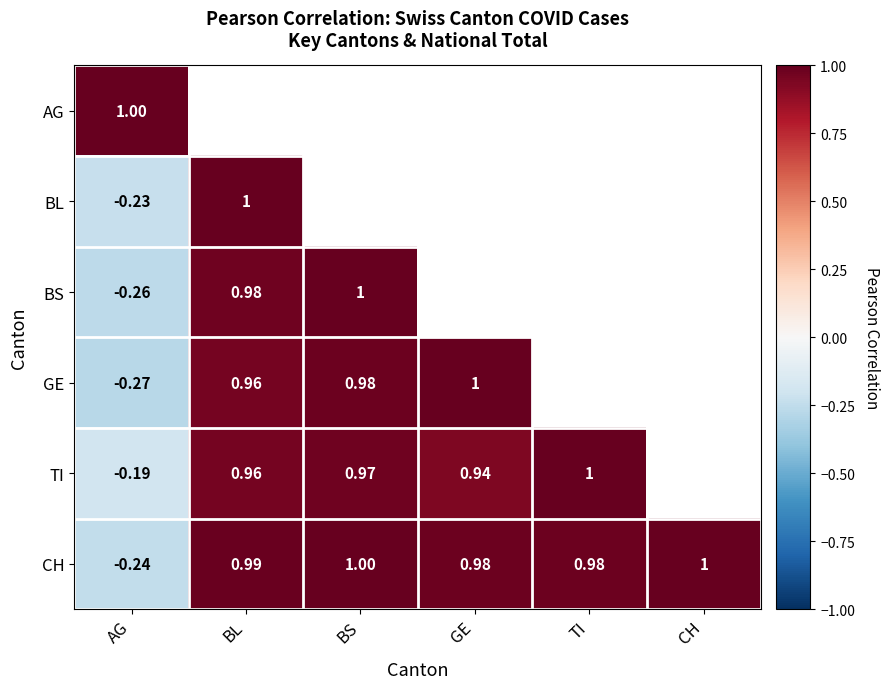

Which category has the highest value across all series?

BL